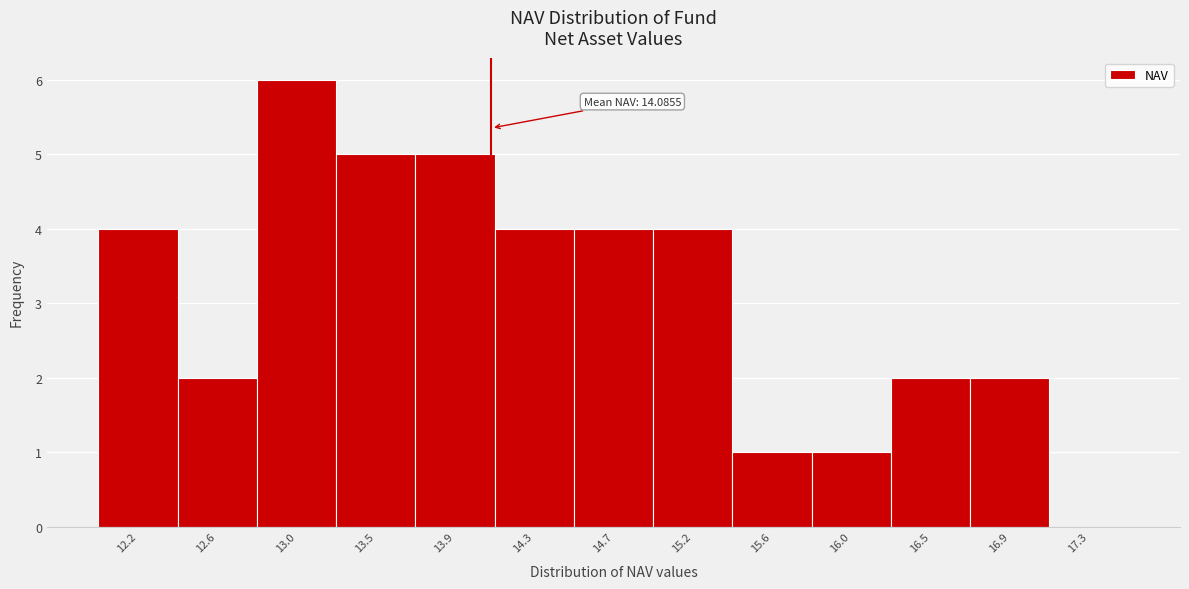

Over which range of the x-axis is the bar tallest?

12.80 to 13.25